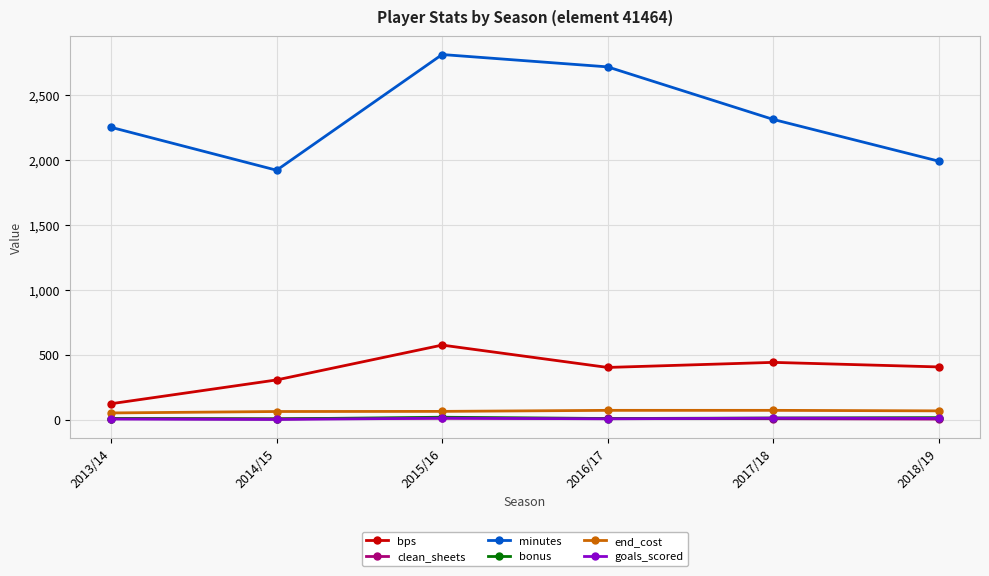

Which series has the largest total across all categories?

minutes